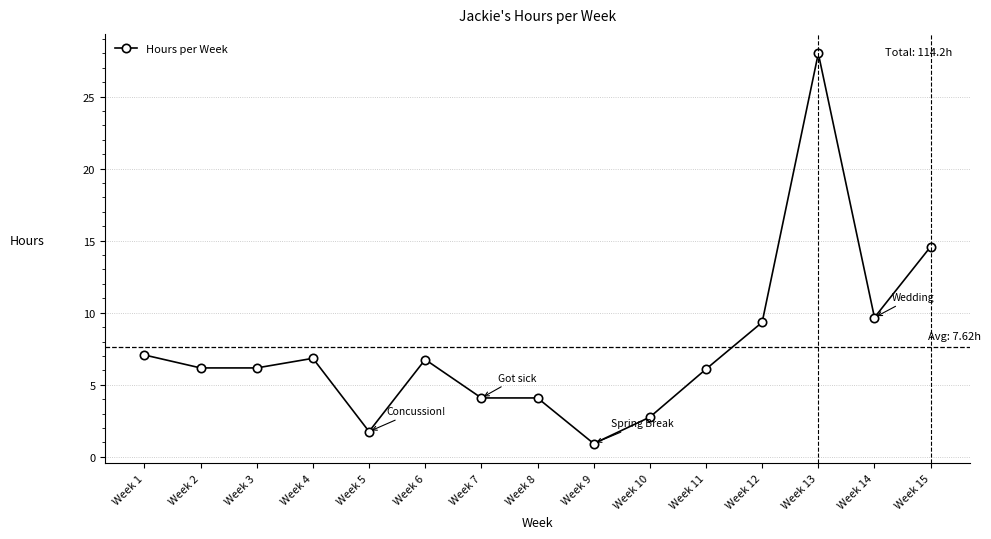

True or false: the data has more than 1 interior local peaks.

True